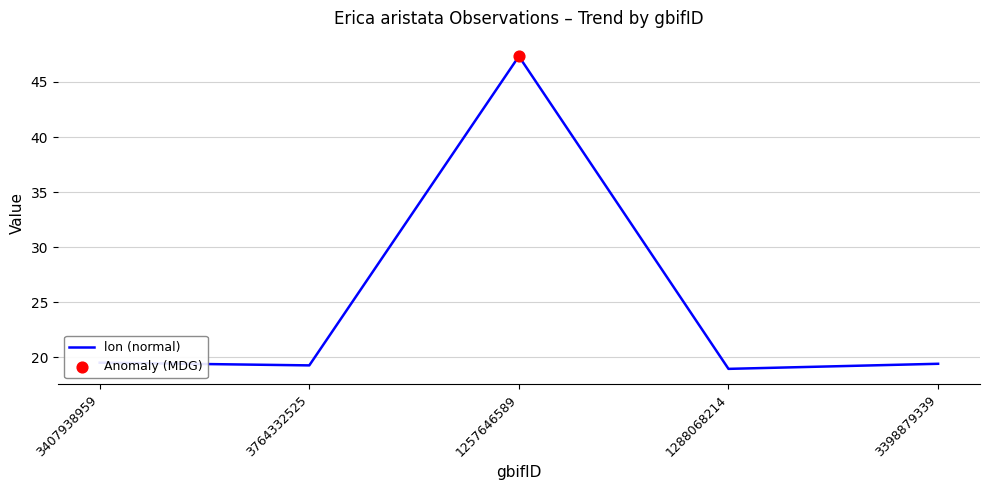

What is the change in value from 1257646589 to 1288068214?

-28.4